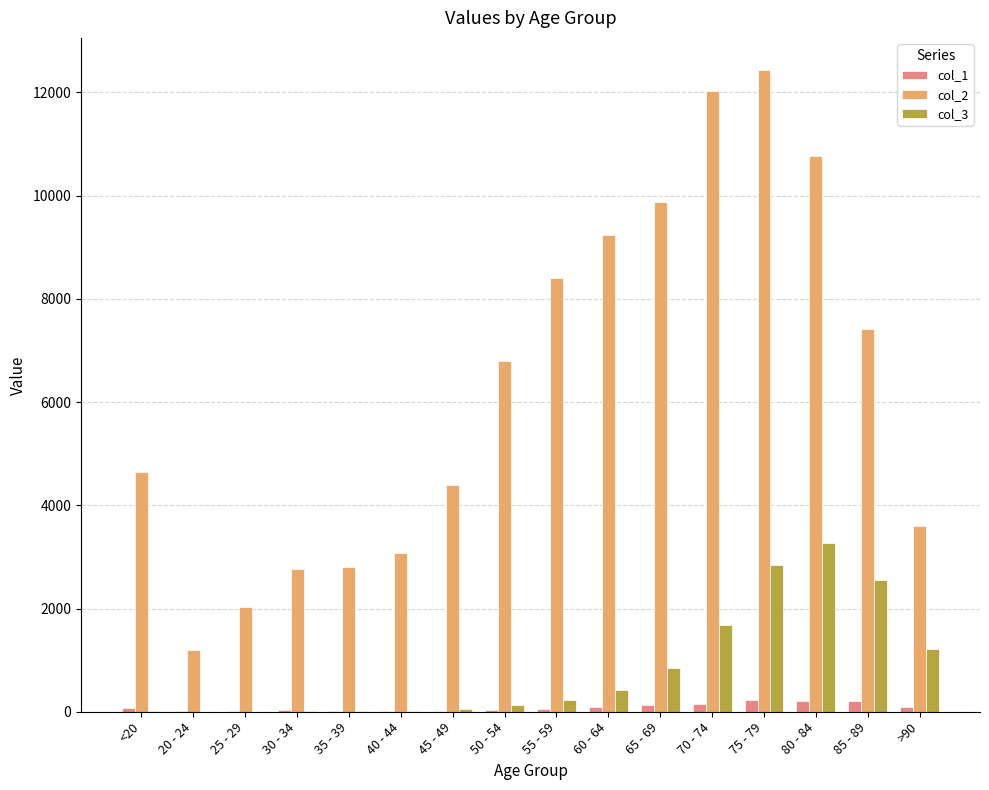

Which label corresponds to the largest value in the chart?

75 - 79